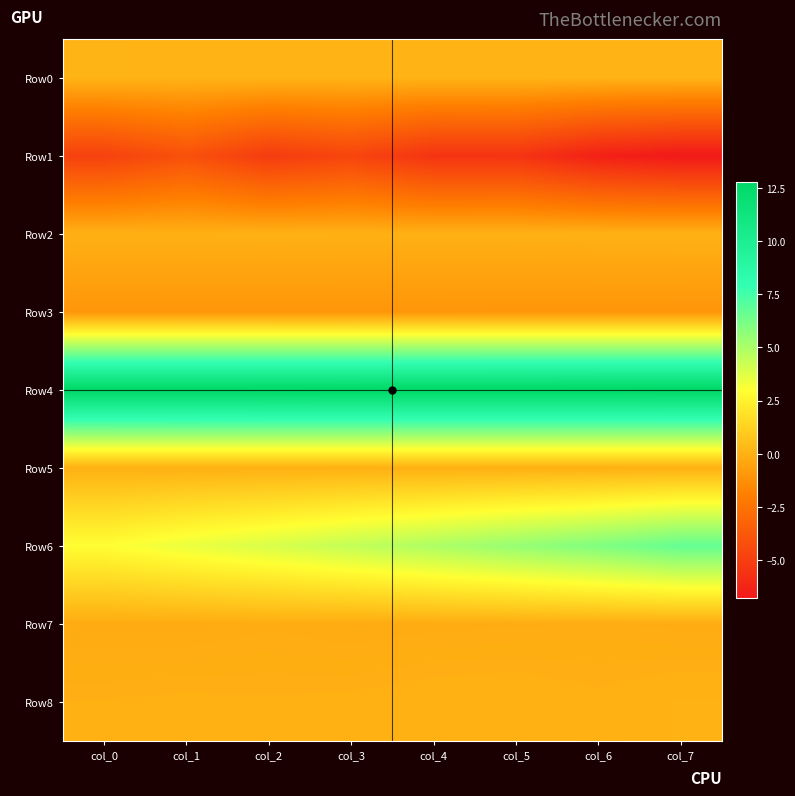

Which series has the widest spread of values?

Row6